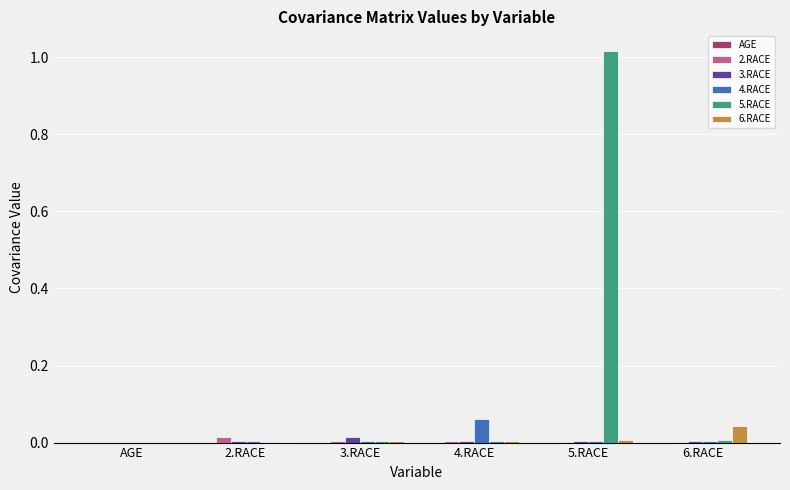

Which series has the largest total across all categories?

5.RACE